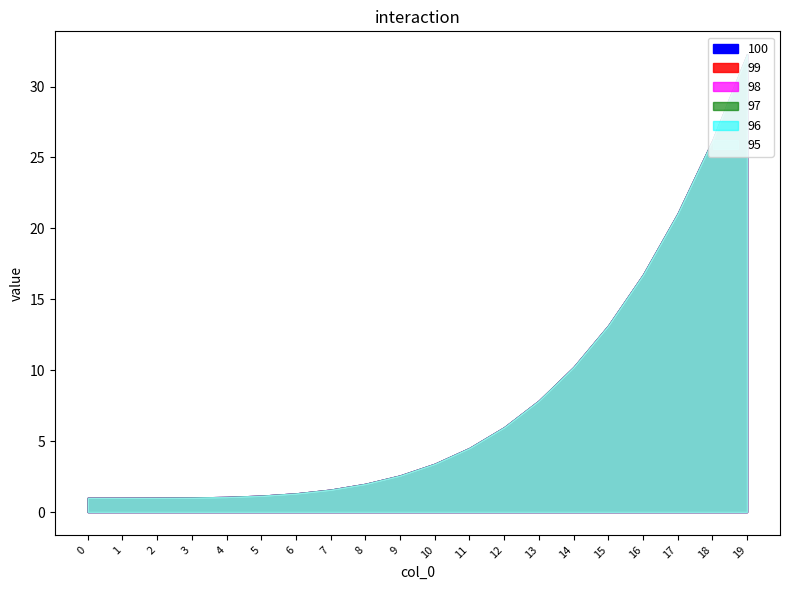

Which series has the largest total across all categories?

100